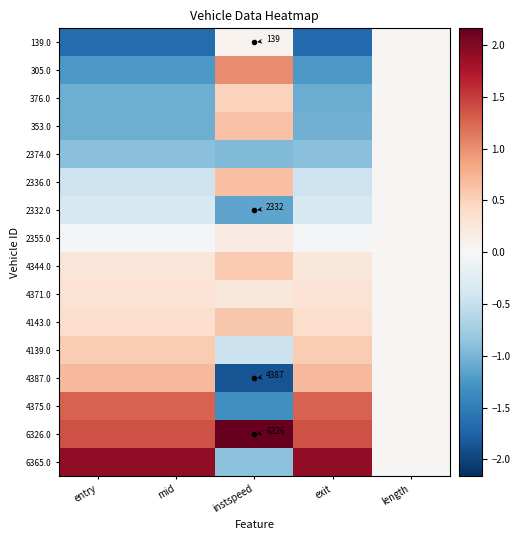

What is the maximum value shown in the chart?

2.2